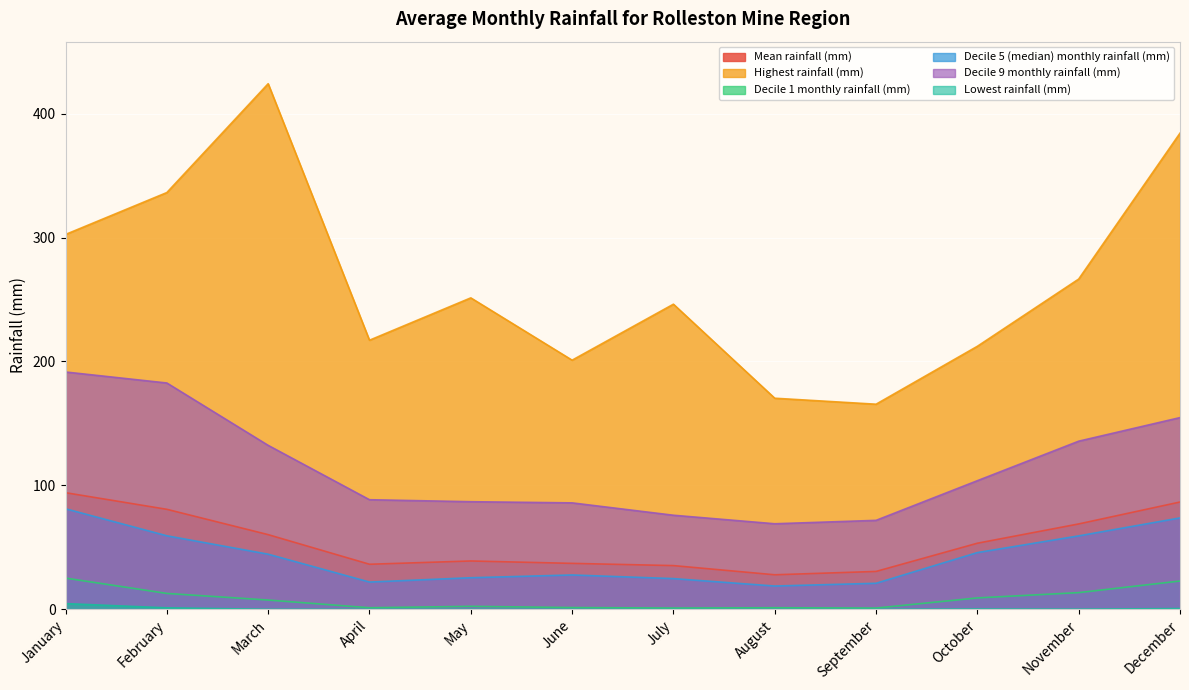

What is the spread (max minus min) of values at April?

217.1